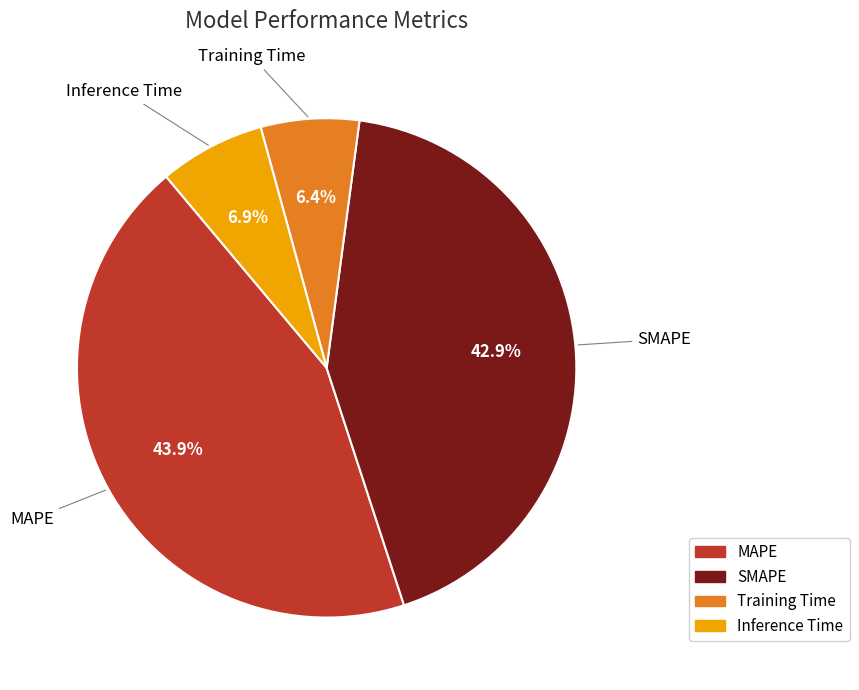

Is Training Time the majority of the pie?

No